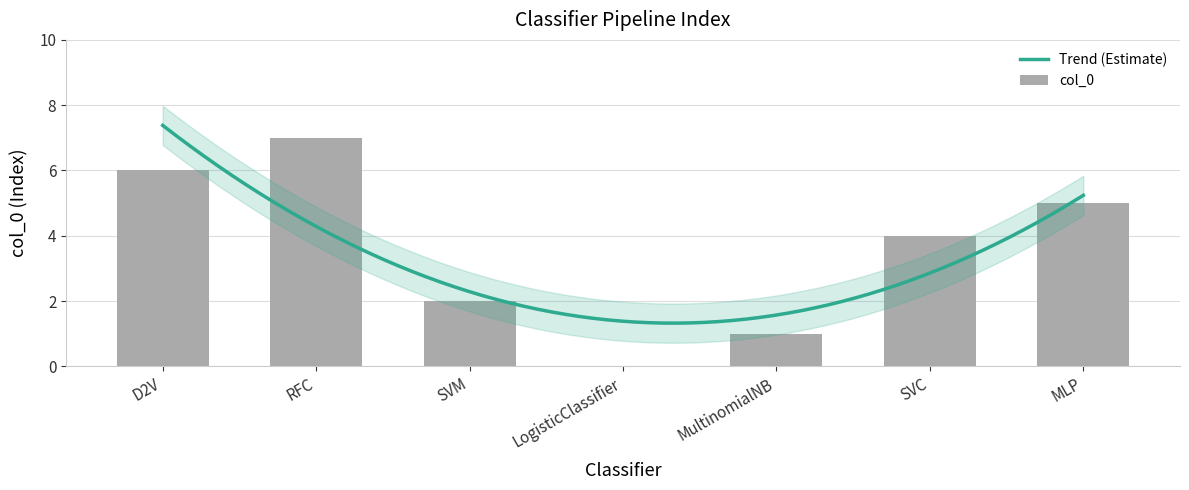

What is the average value?

4